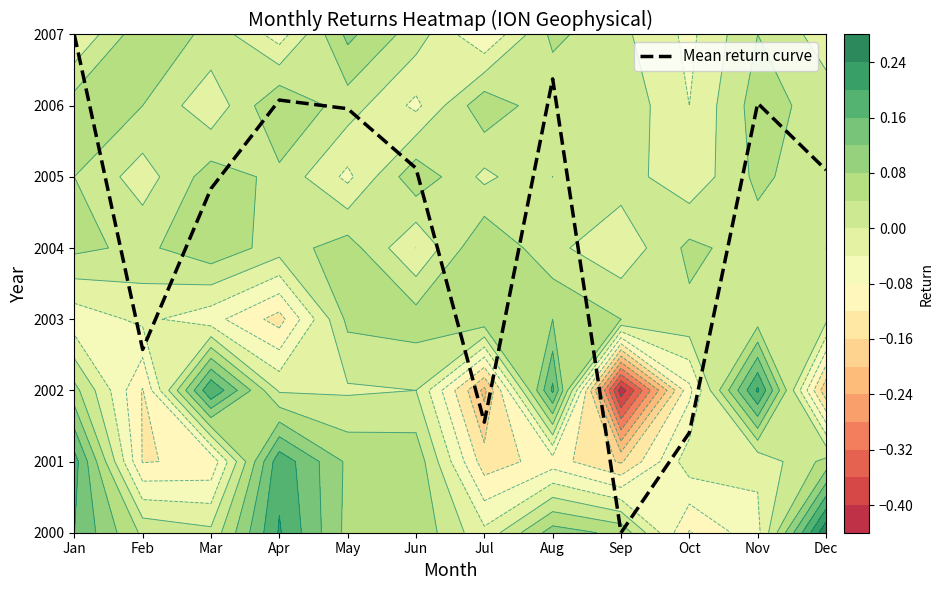

The value at Dec is 5.1. True or false?

True